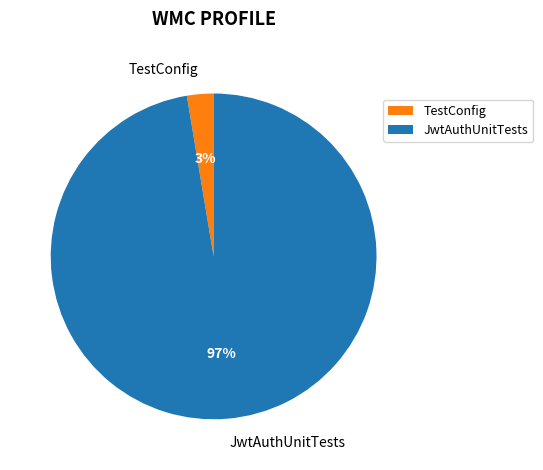

To the nearest percent, what is the combined percentage of TestConfig and JwtAuthUnitTests?

100%